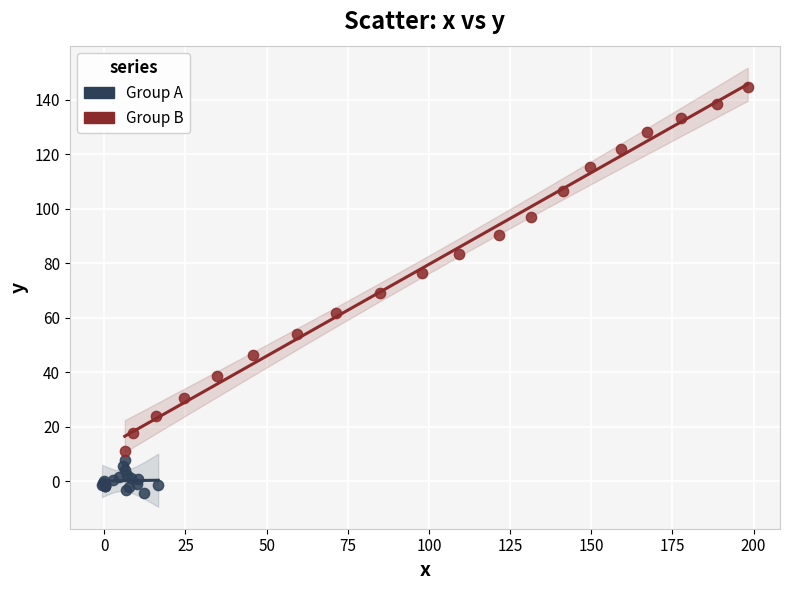

Which series contains the lowest Y value?

Group A